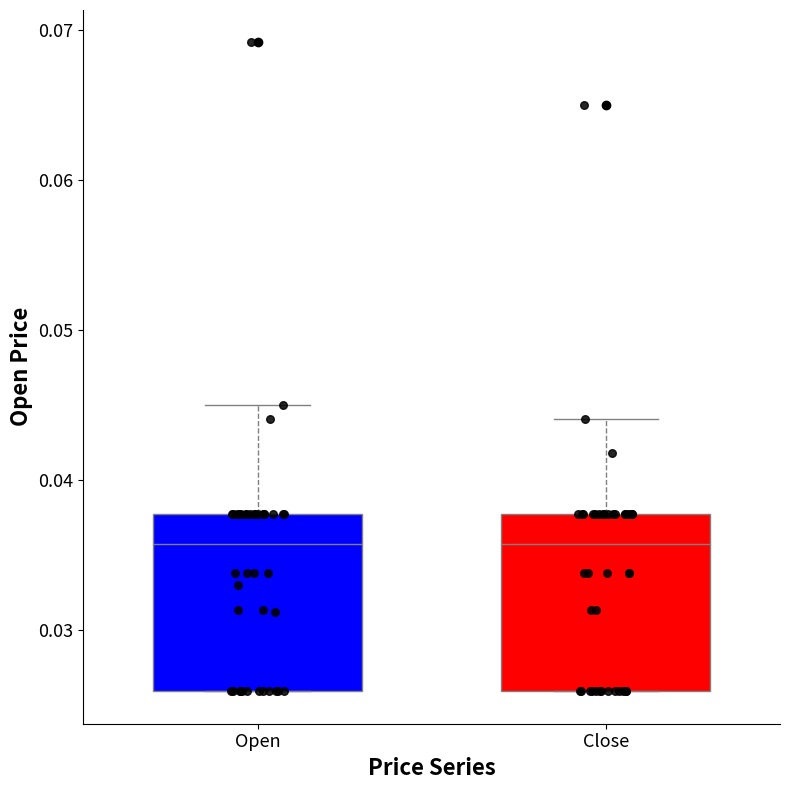

Where does the median line of the box for Open sit on the y-axis? The values are not printed on the chart, so give them approximately, as read against the axis.

0.036